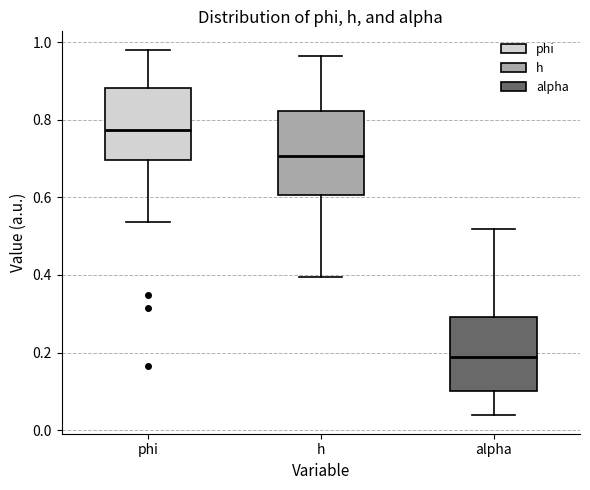

Reading left to right, read every box against the y-axis: the position of its median line, the range the box covers, and the ends of its whiskers. The values are not printed on the chart, so give them approximately, as read against the axis.

phi: median 0.78, box 0.70 to 0.88, whiskers 0.54 to 0.98
h: median 0.70, box 0.60 to 0.82, whiskers 0.40 to 0.96
alpha: median 0.18, box 0.10 to 0.30, whiskers 0.04 to 0.52